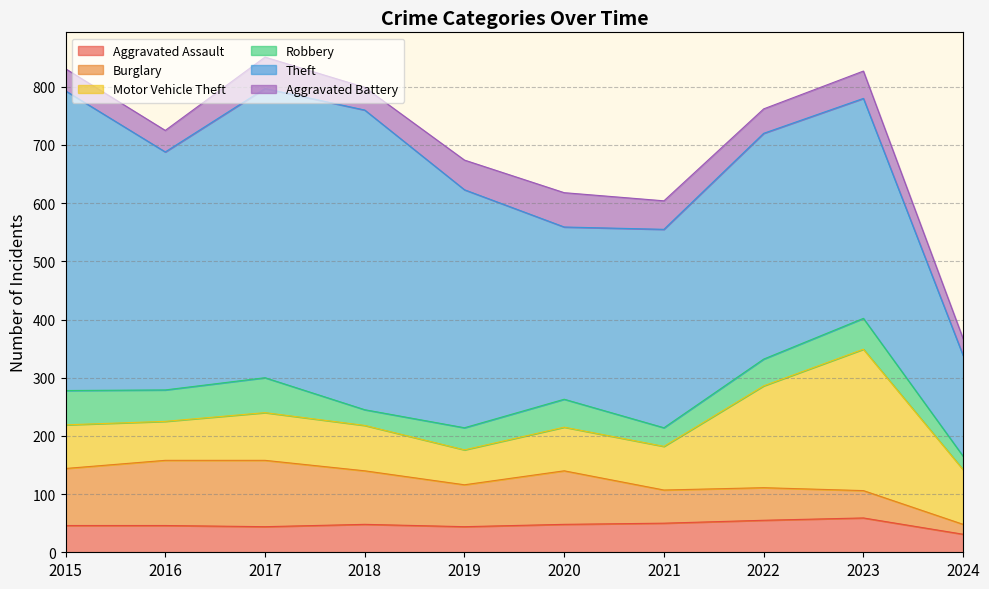

Which series has the largest total across all categories?

Theft